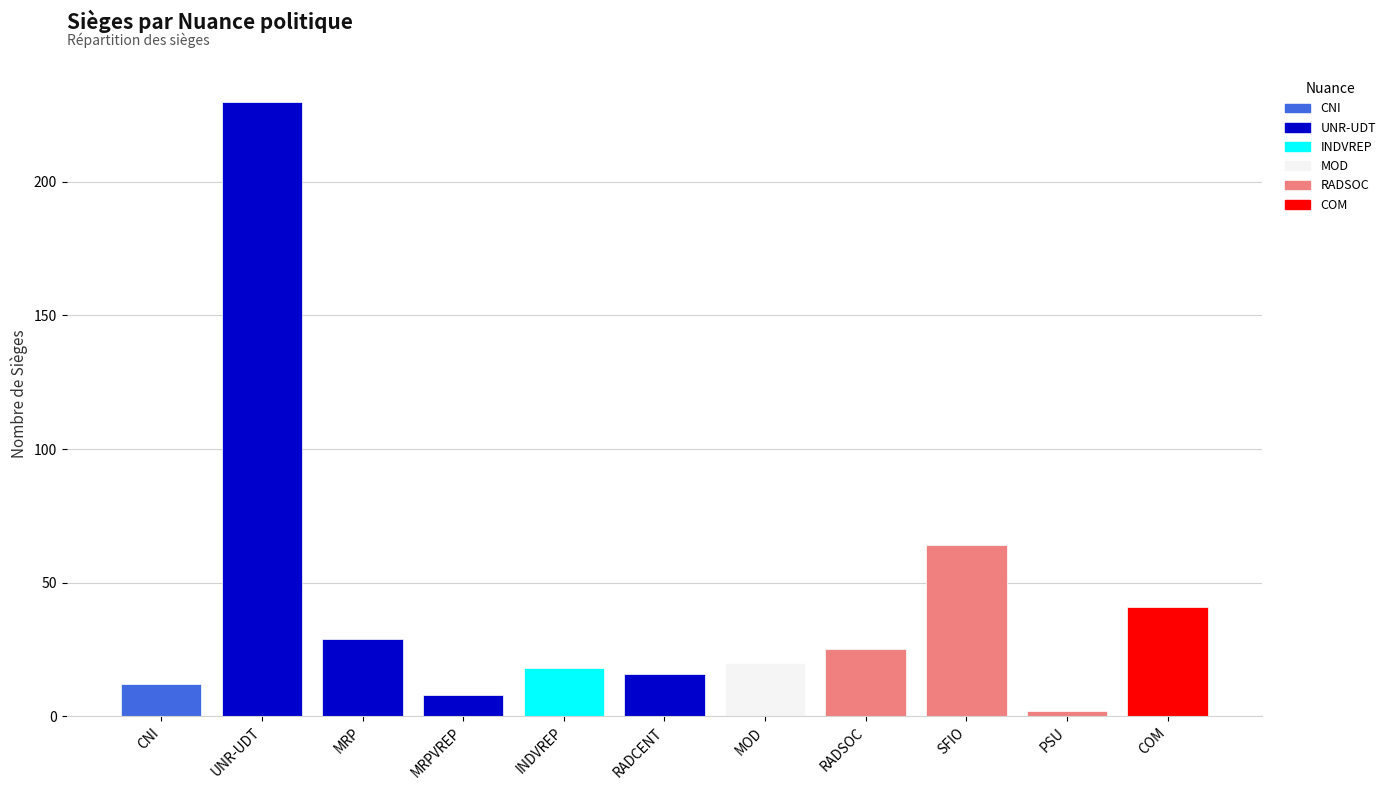

Does the chart contain any negative values?

No